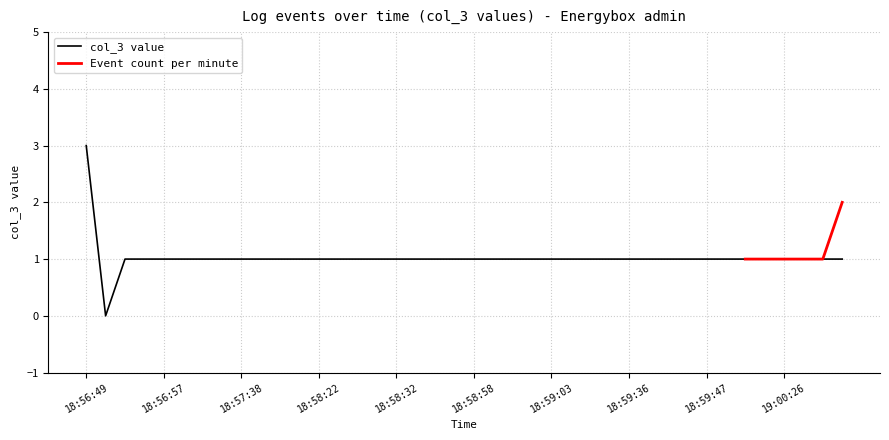

At which category does the chart reach its minimum across all series?

18:56:49